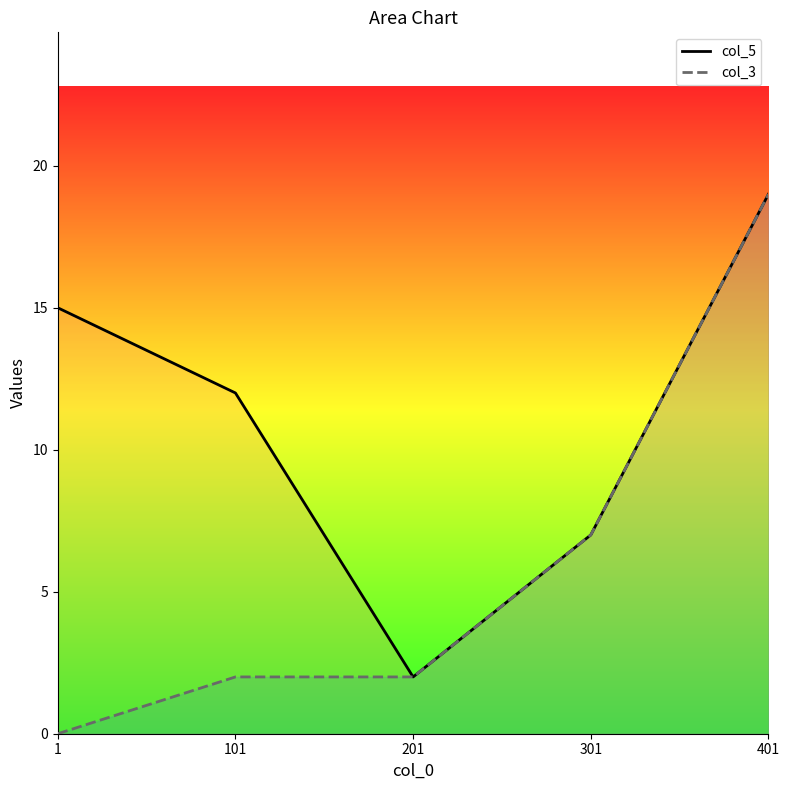

Which series has the largest total across all categories?

col_5